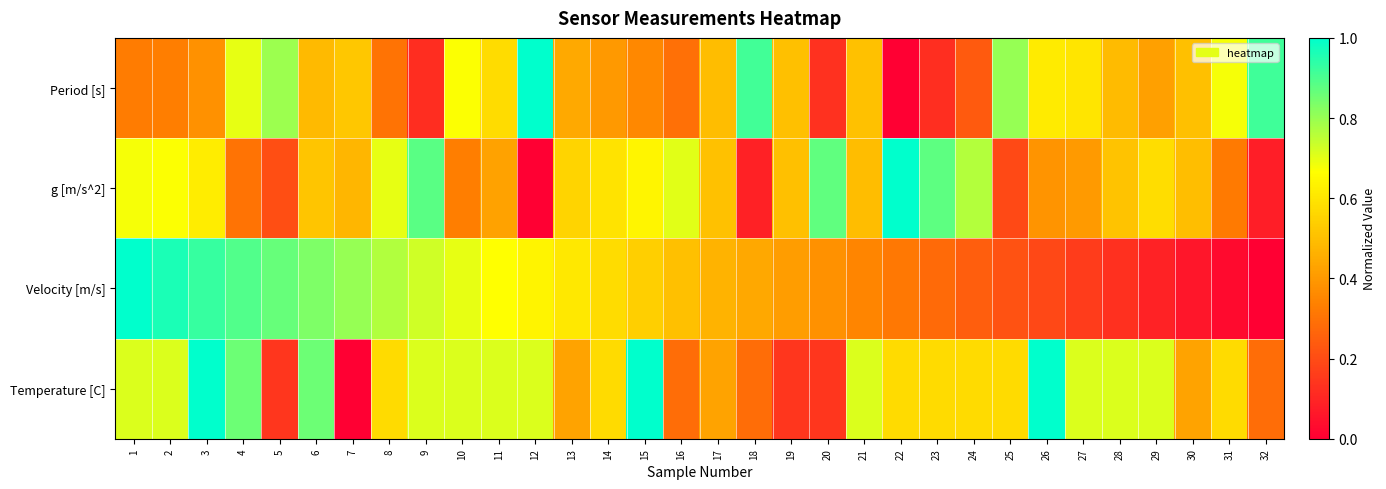

What is the greatest value displayed?

1.0